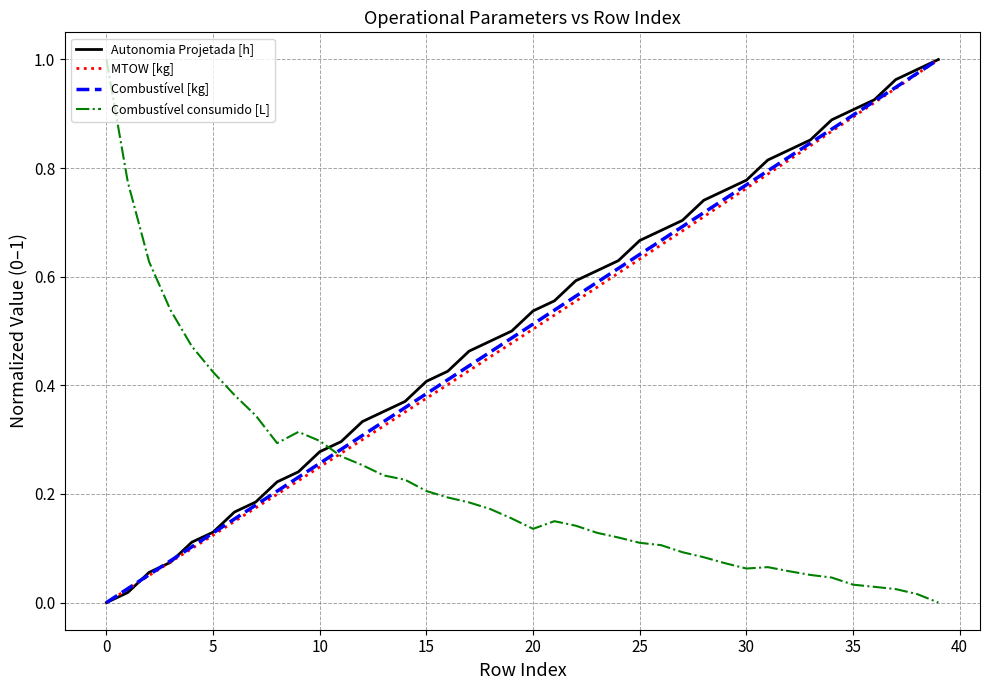

How many series are shown in this chart?

4